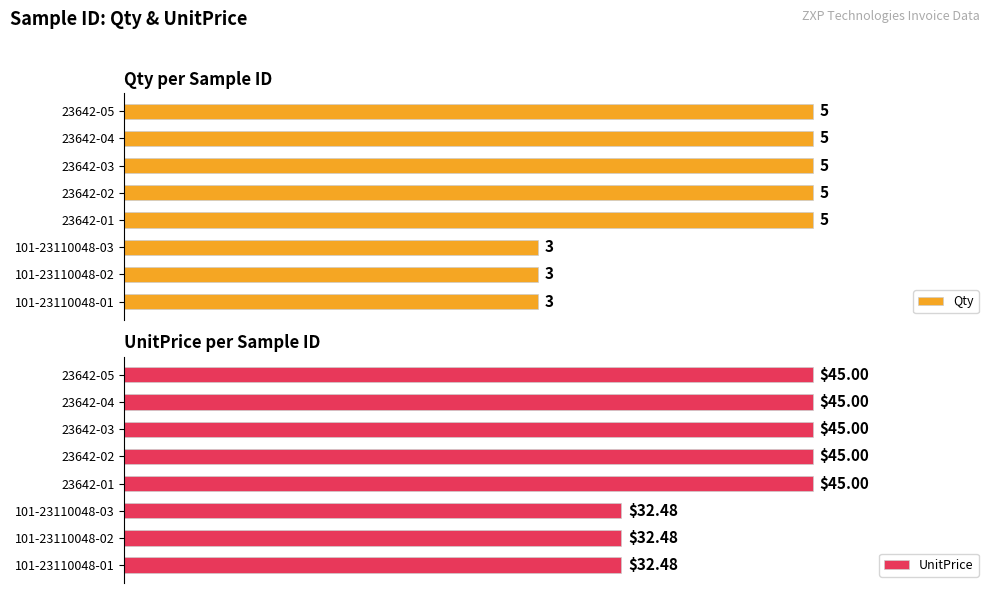

What are all the series names shown in the legend?

Qty, UnitPrice